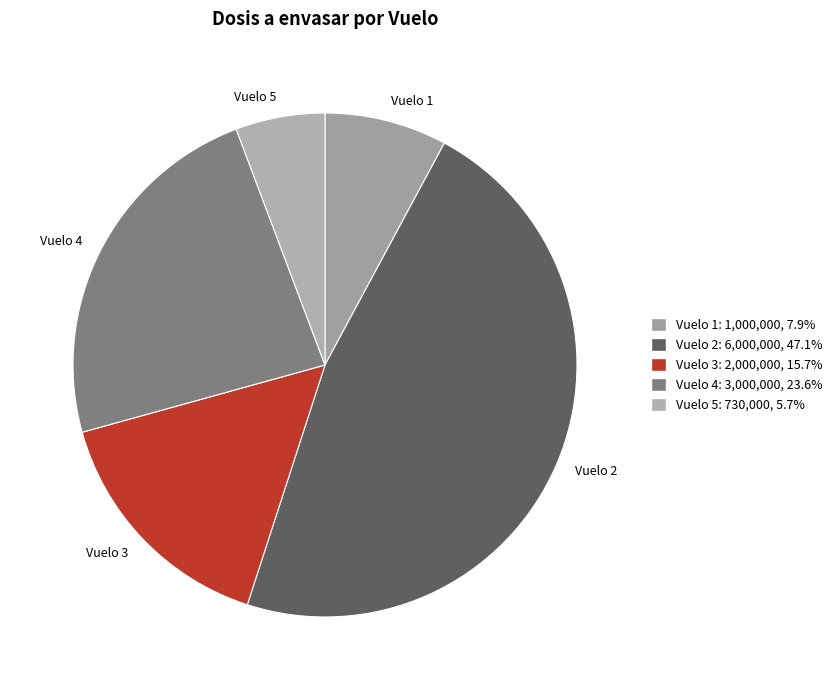

What is the smallest slice in the pie chart?

Vuelo 5